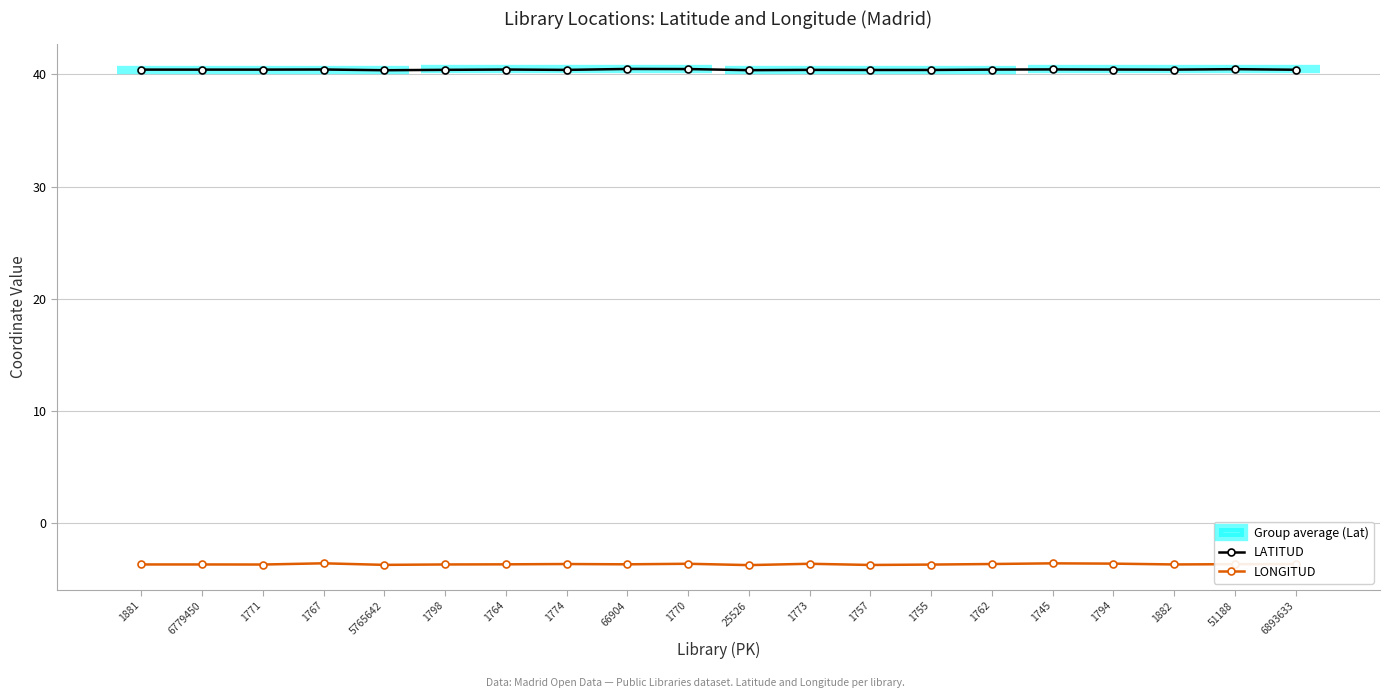

Reading left to right, list all the values displayed in this chart.

LATITUD: 40.4	40.4	40.4	40.4	40.4	40.4	40.4	40.4	40.5	40.5	40.4	40.4	40.4	40.4	40.4	40.4	40.4	40.4	40.5	40.4
LONGITUD: -3.7	-3.7	-3.7	-3.6	-3.7	-3.7	-3.7	-3.7	-3.7	-3.6	-3.8	-3.6	-3.8	-3.7	-3.7	-3.6	-3.6	-3.7	-3.7	-3.7